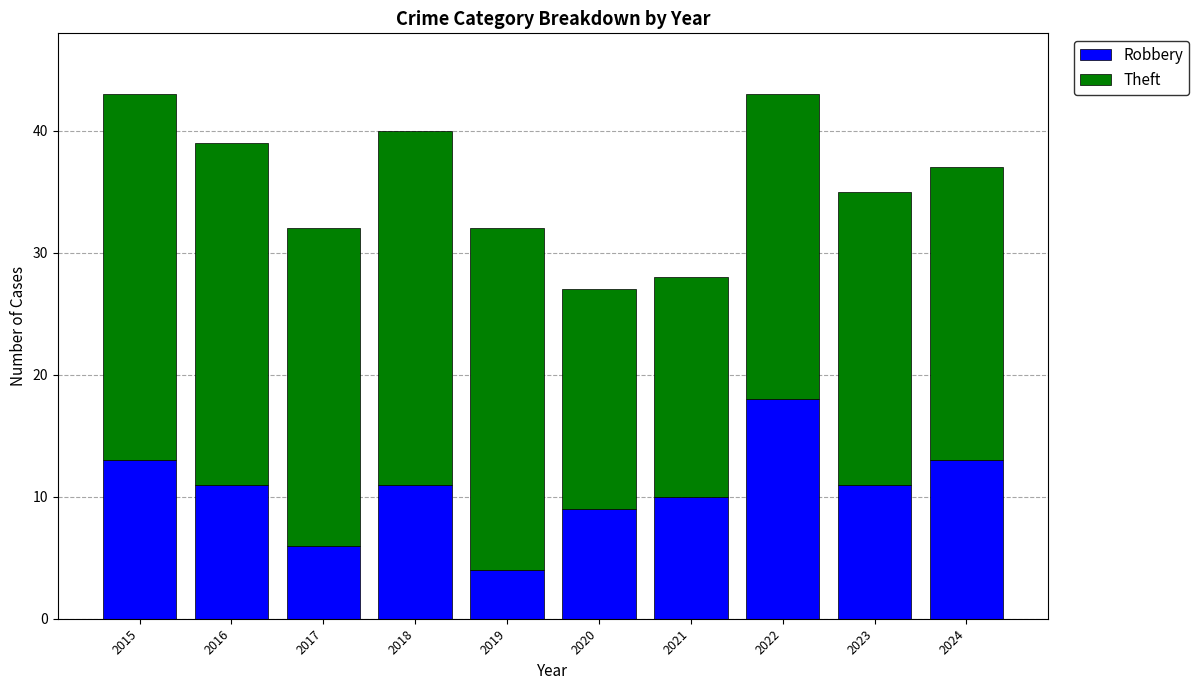

What is the value of the Robbery bar at the 6th from the left?

9